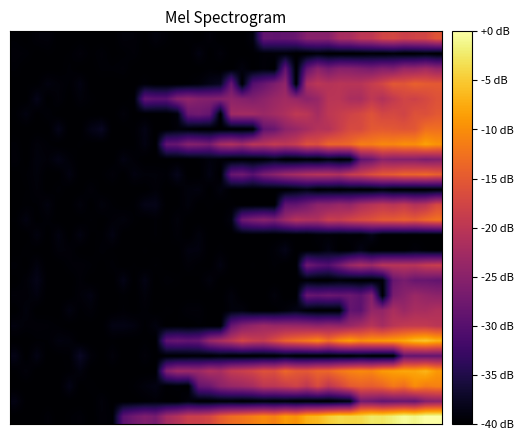

At which category does the chart reach its peak across all series?

38